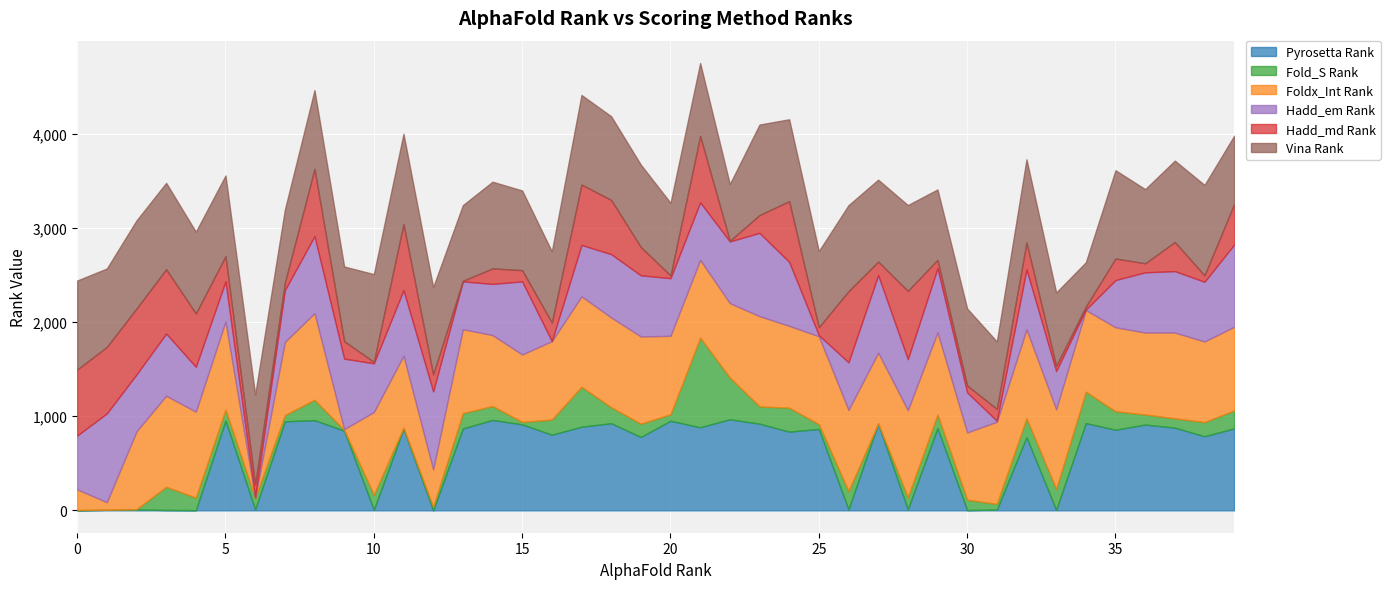

What is the maximum value for Pyrosetta Rank?

967